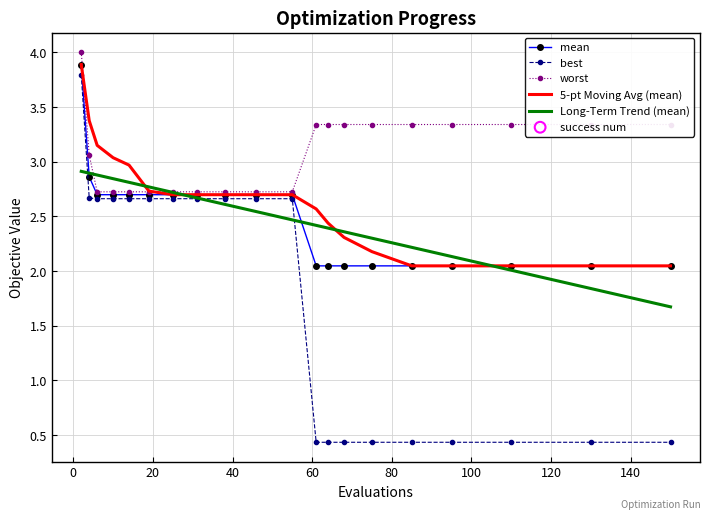

Which series has the largest range (max minus min)?

best